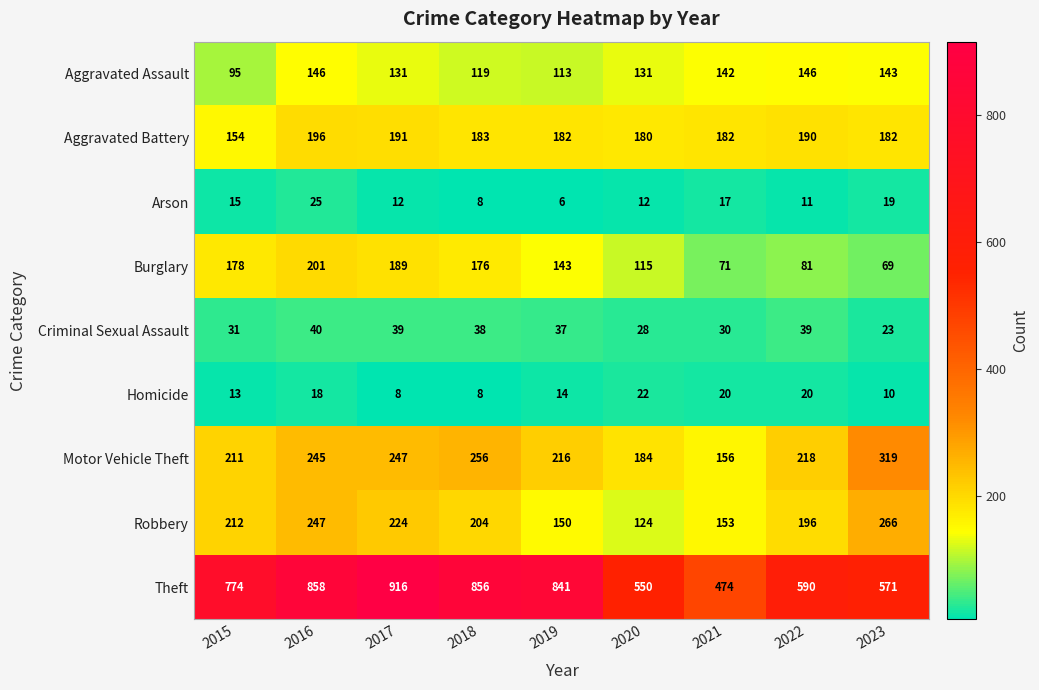

True or false: Robbery has a value of 153 at 2021.

True